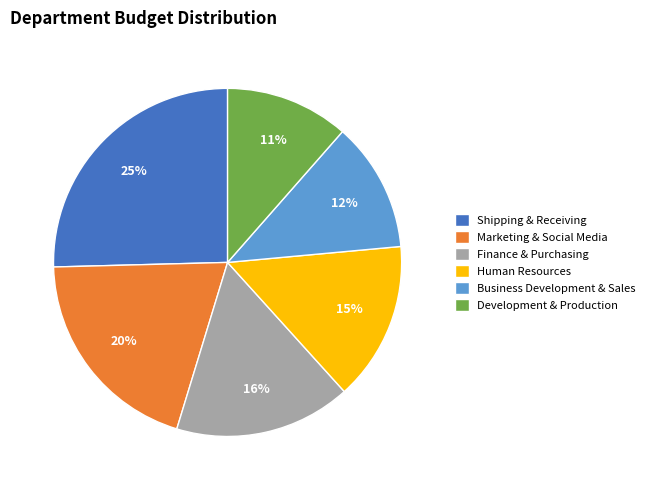

Is it true that Human Resources is 15% of the pie?

True